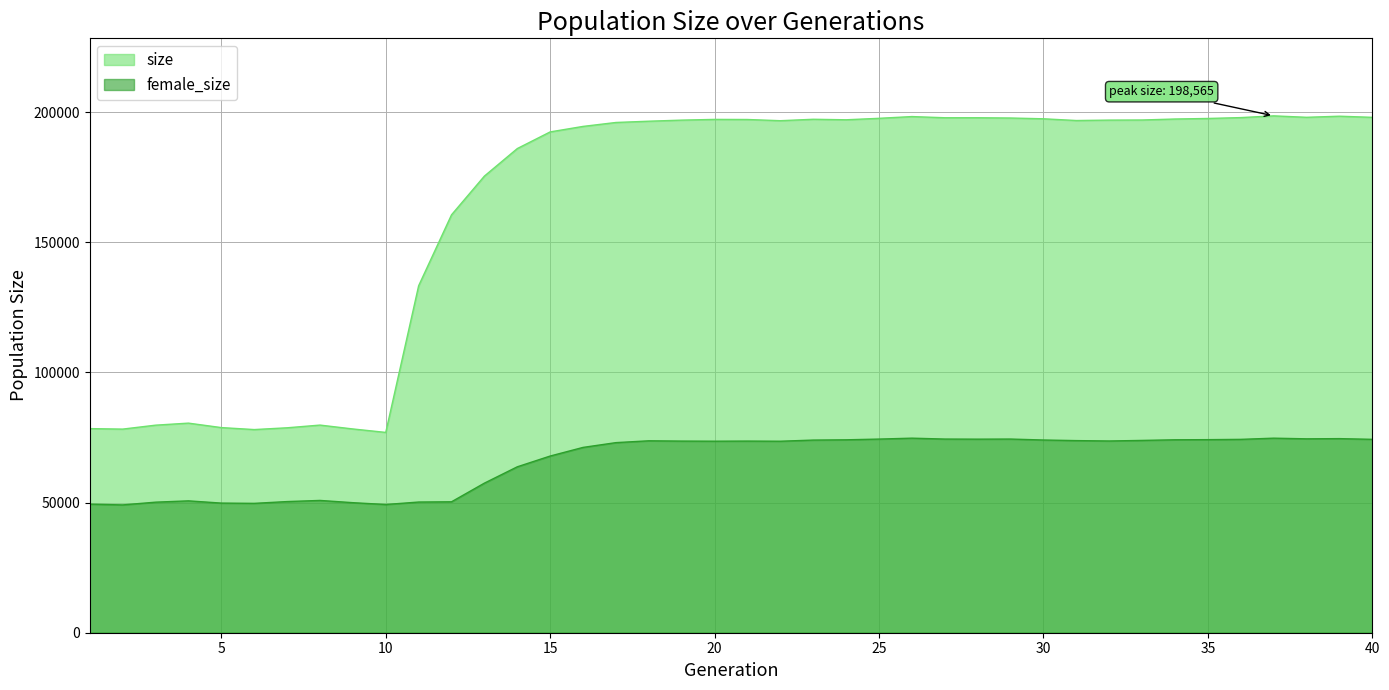

True or false: size has a value of 333235 at 30.

False